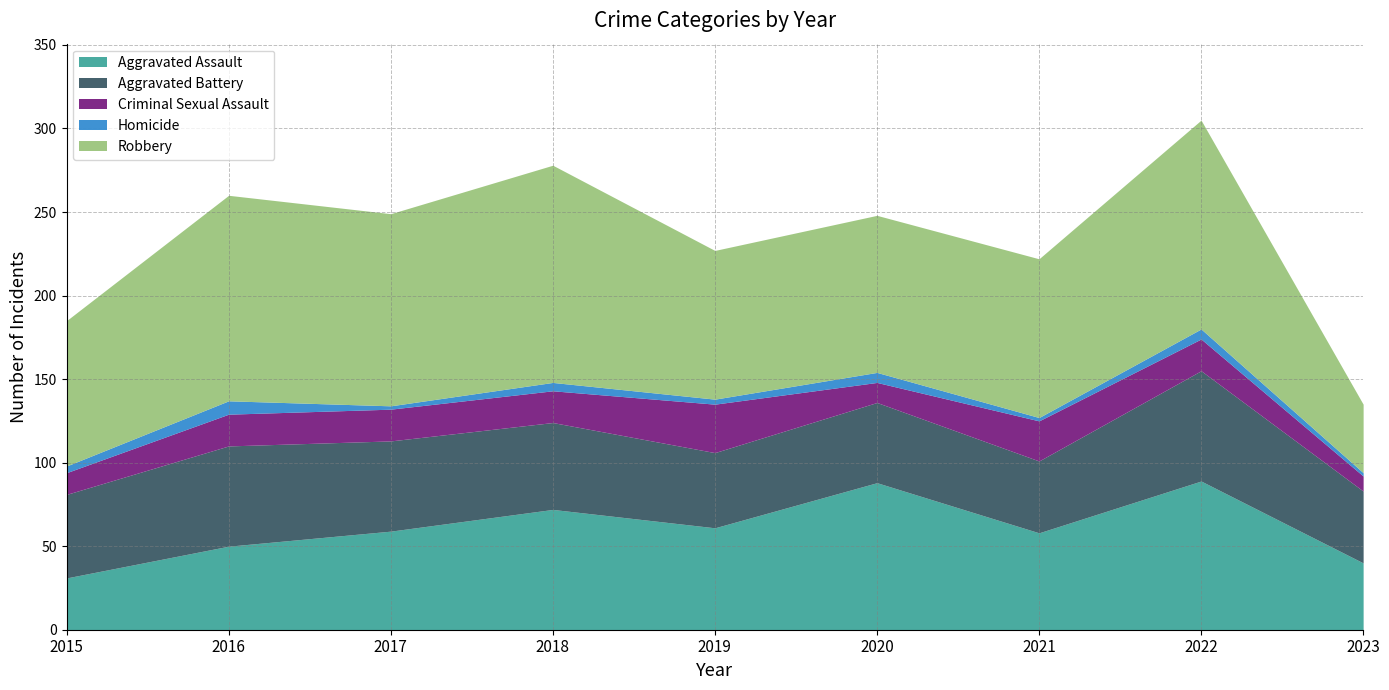

What is the value of the Aggravated Assault point at the 3rd from the left?

59